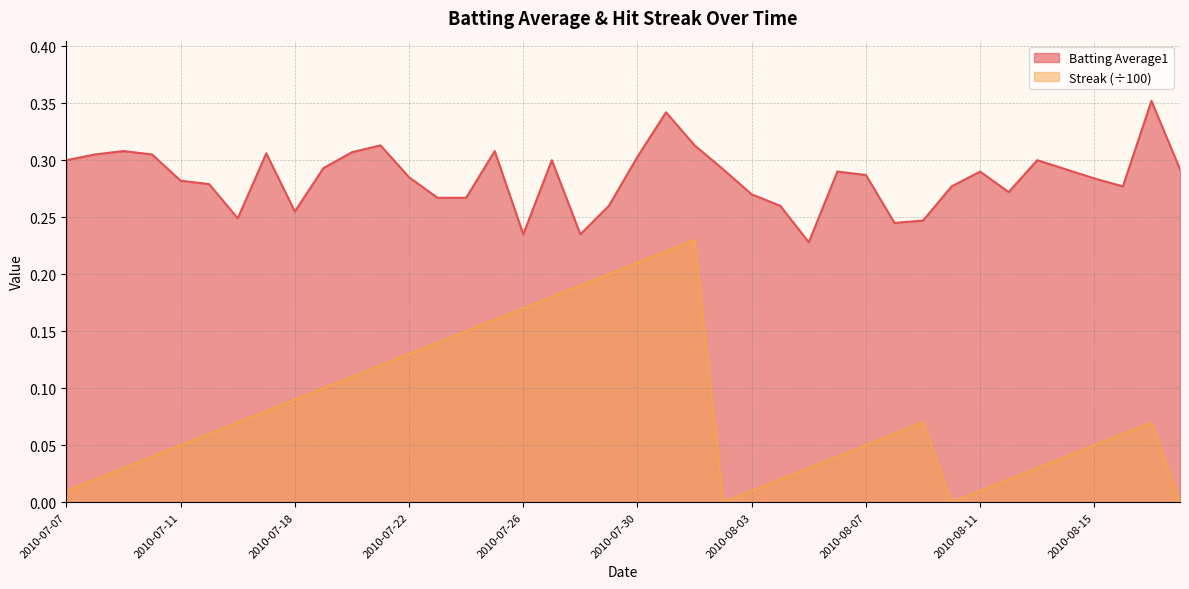

Does the chart have visible grid lines?

Yes